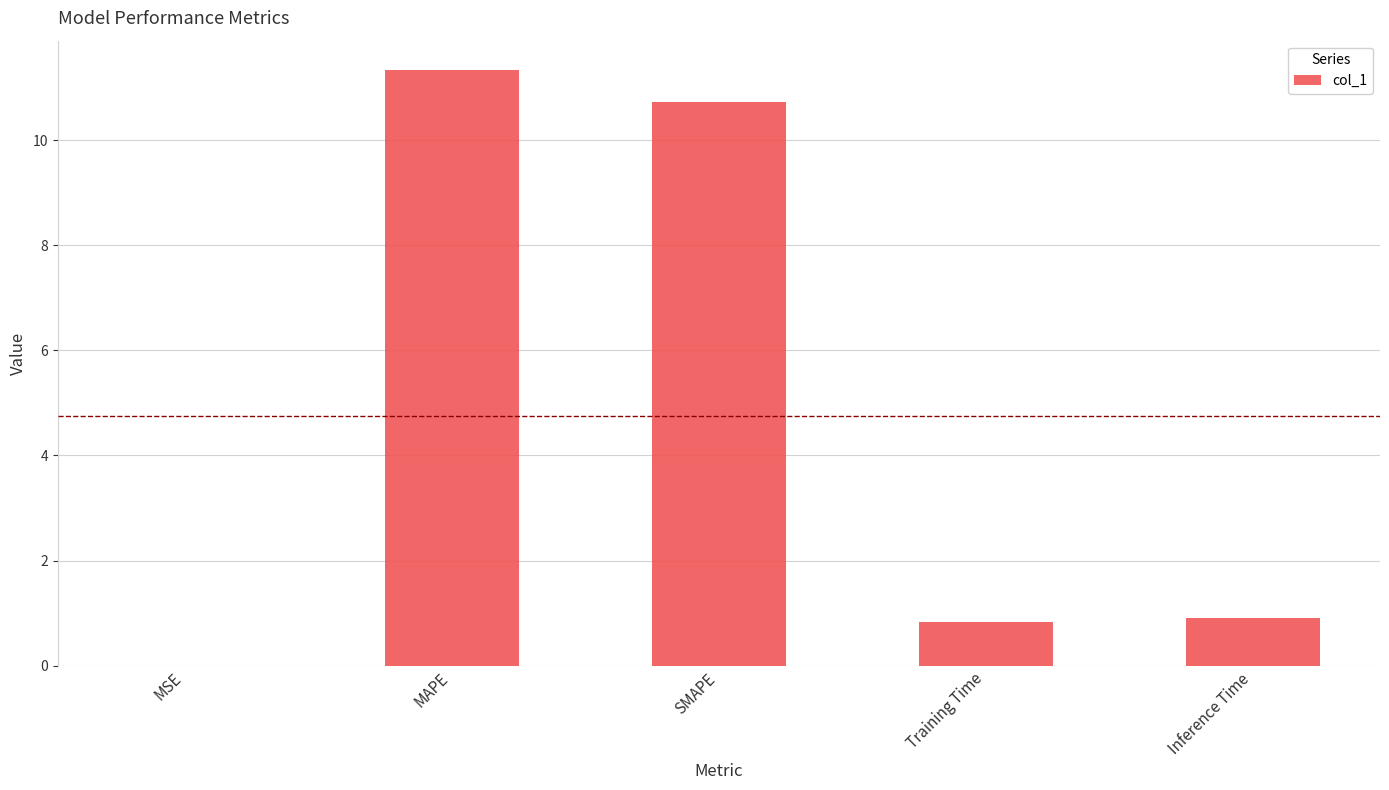

Between Training Time and MAPE, which is larger?

MAPE